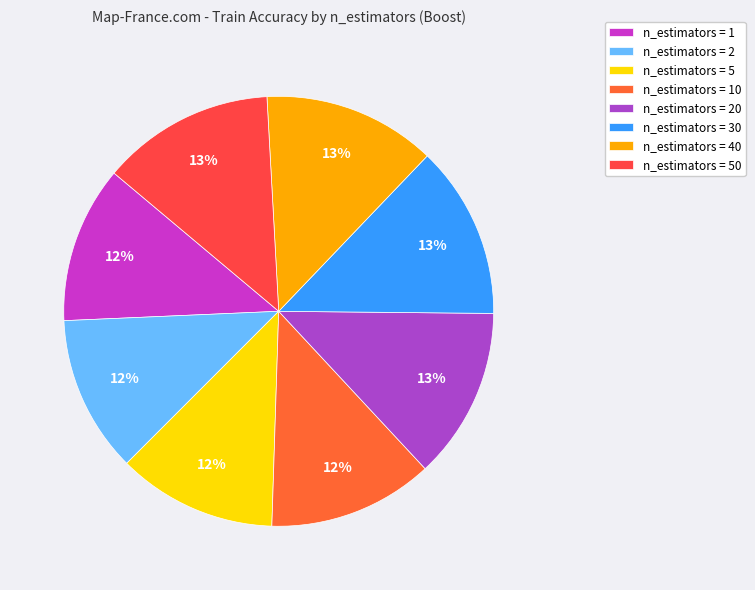

To the nearest percent, what is the difference between the largest and smallest slice percentages?

1%